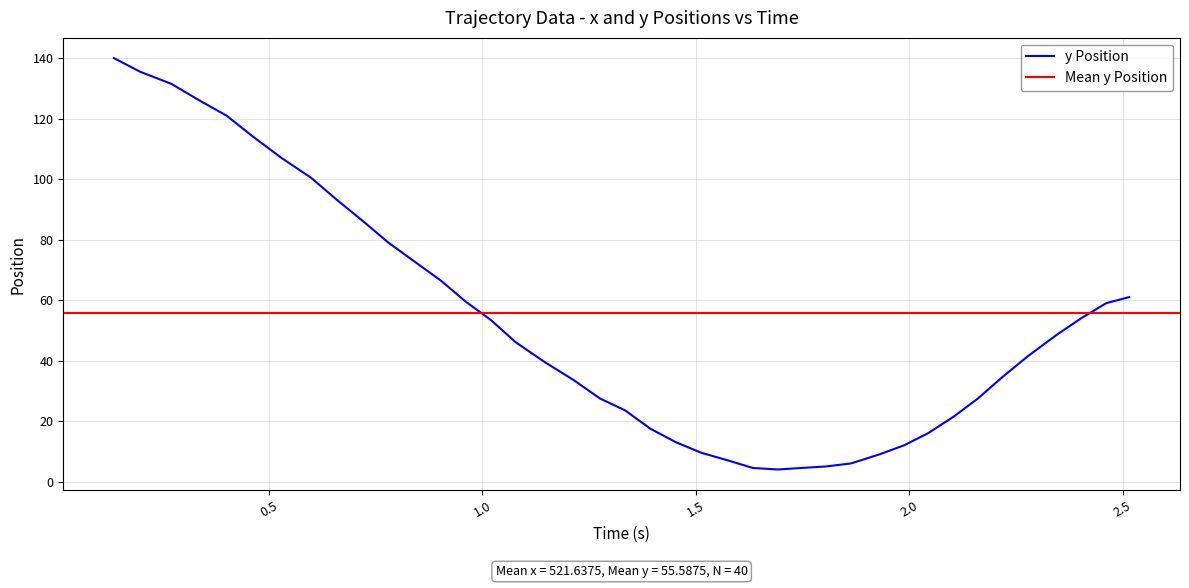

What is the maximum value for y Position?

140.0